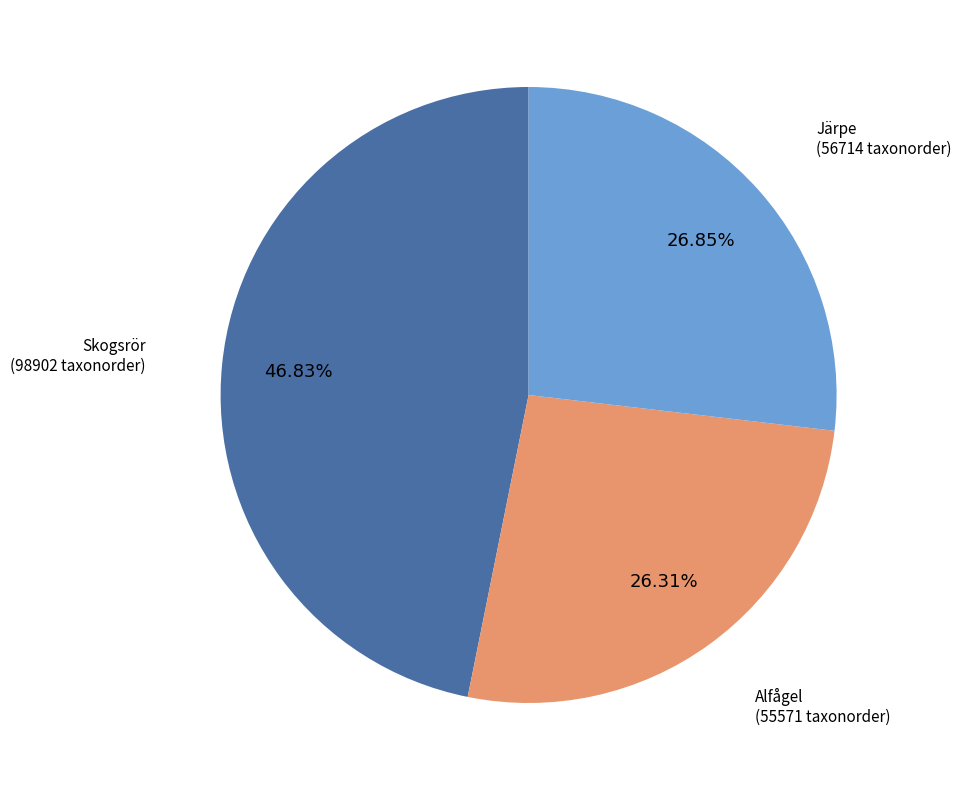

Does any single category account for the majority?

No